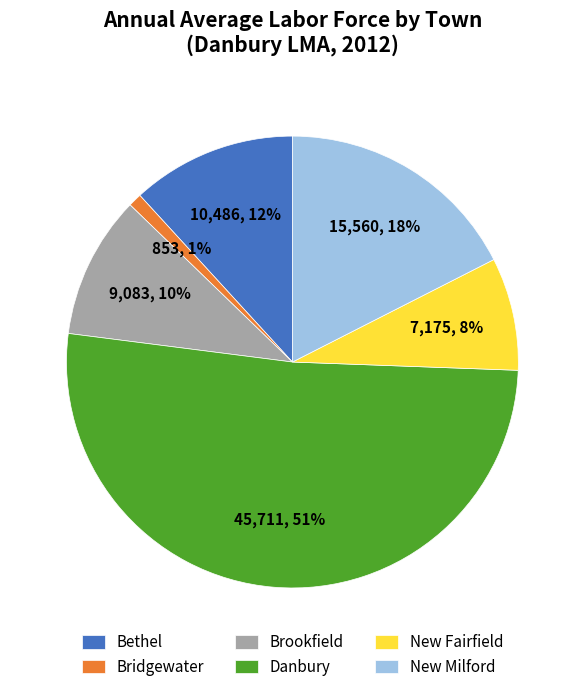

Which slice is the smallest?

Bridgewater